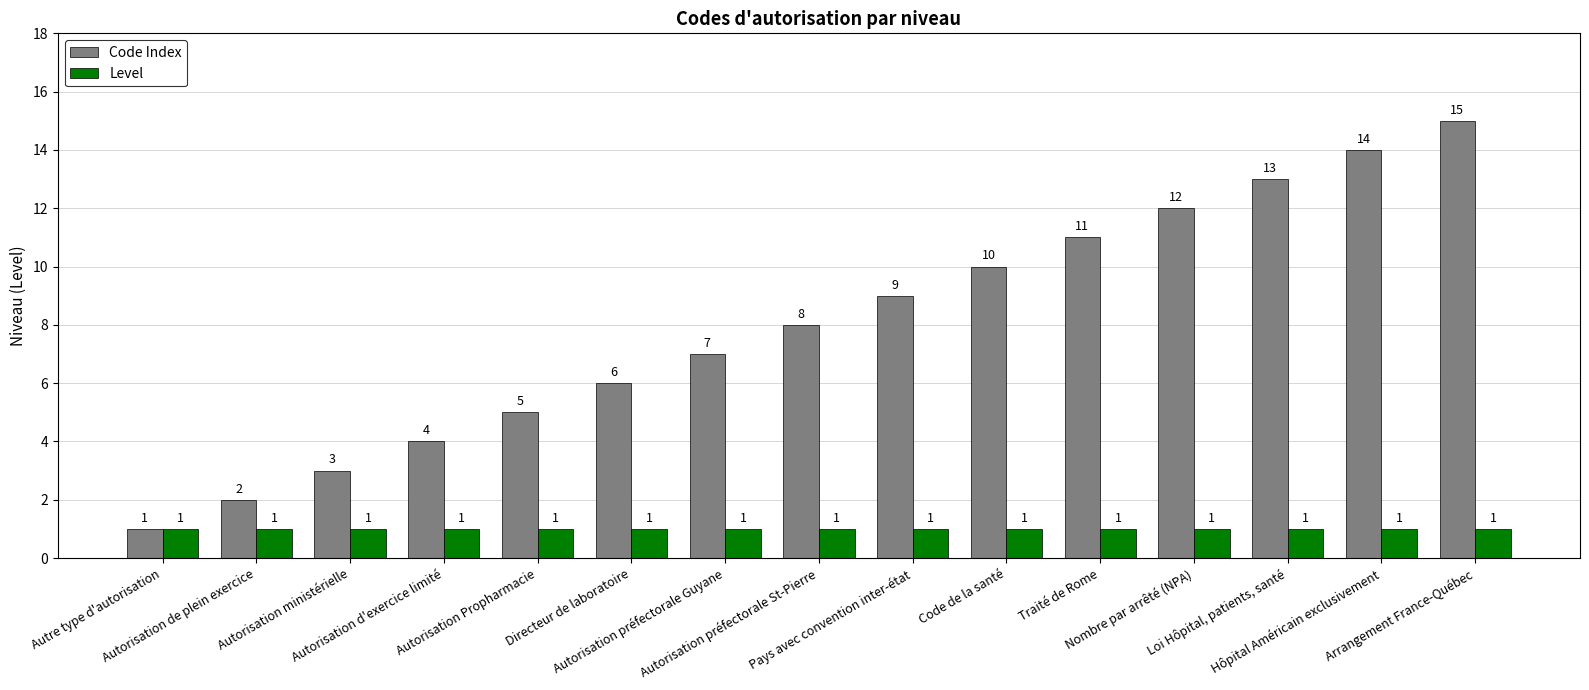

The value of Code Index at Nombre par arrêté (NPA) is 5. True or false?

False